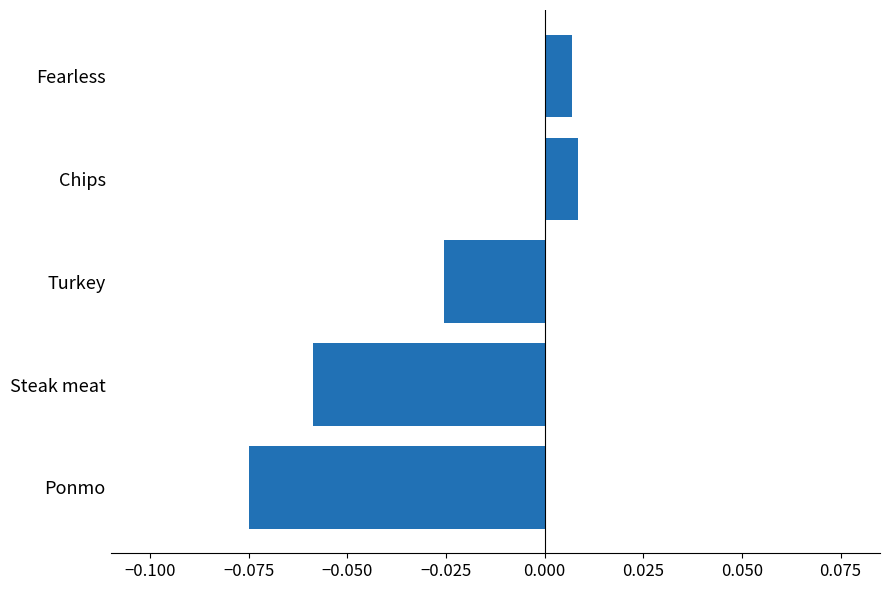

How many categories are shown in the chart?

5